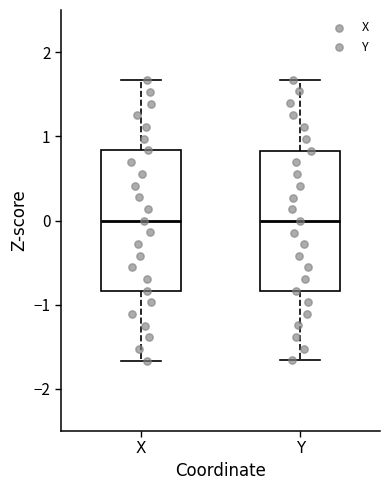

Reading left to right, transcribe this box plot: for each box, give where its median line is, the range the box spans, and where its two whiskers end, as read against the y-axis. The values are not printed on the chart, so give them approximately, as read against the axis.

X: median 0.0, box -0.8 to 0.8, whiskers -1.7 to 1.7
Y: median 0.0, box -0.8 to 0.8, whiskers -1.7 to 1.7